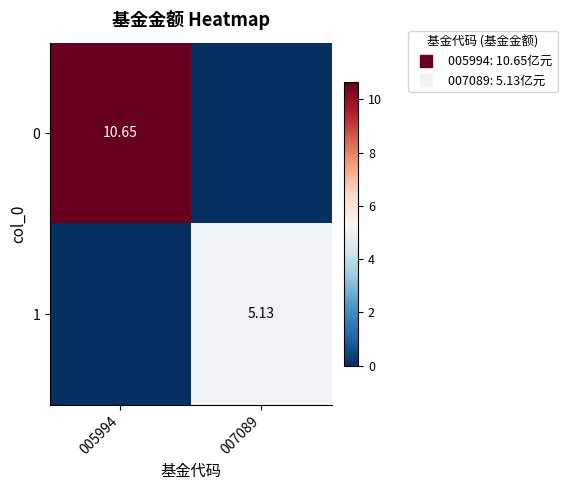

How many values in the 0 series exceed 10?

1